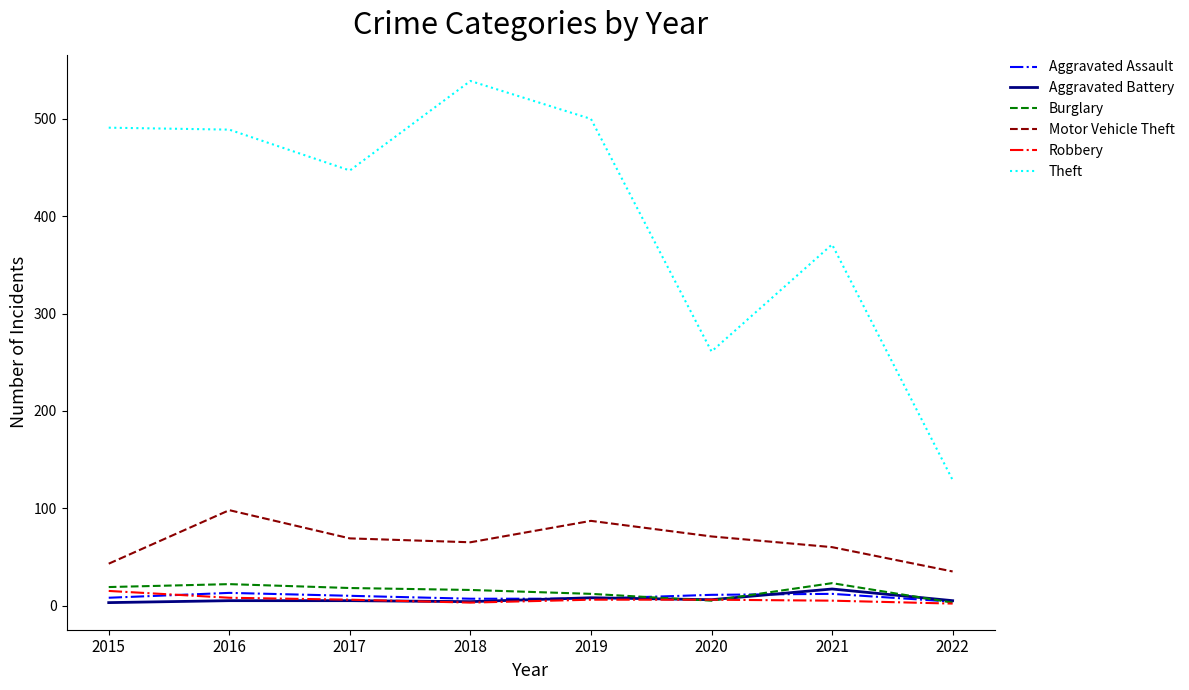

True or false: Motor Vehicle Theft has a value of 37 at 2020.

False